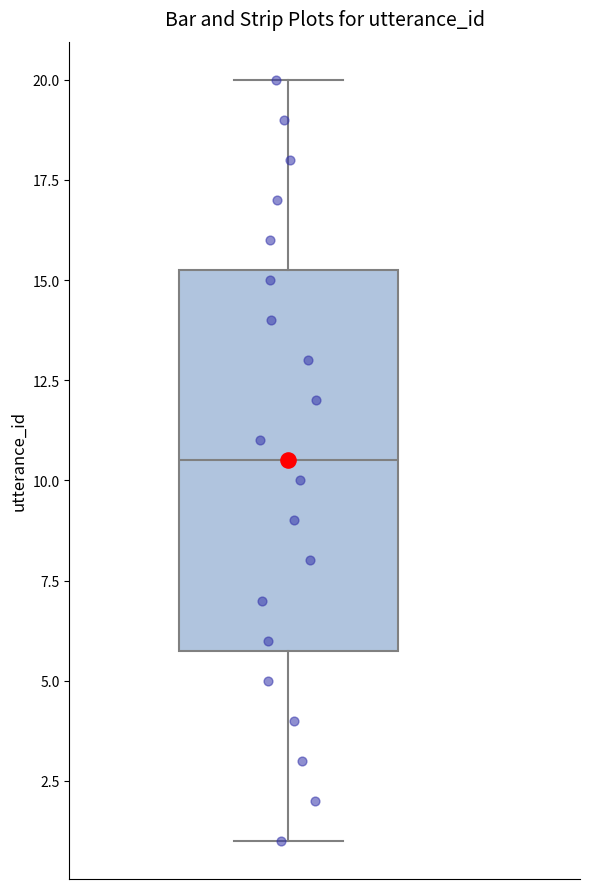

Transcribe this box plot: give where the median line is, the range the box spans, and where the two whiskers end, as read against the y-axis. The values are not printed on the chart, so give them approximately, as read against the axis.

median 10.5, box 6.0 to 15.5, whiskers 1.0 to 20.0